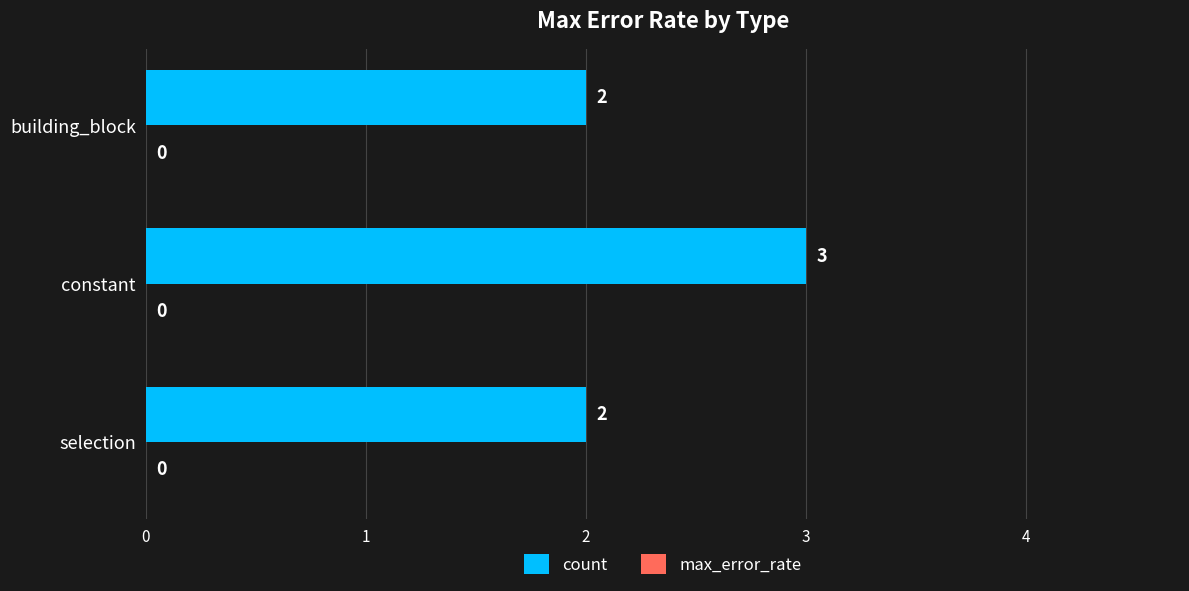

How many bars are there in total?

3